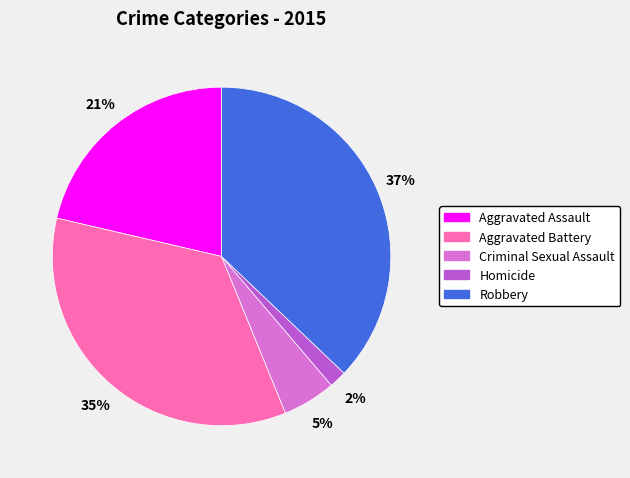

To the nearest percent, what percentage of the pie is Aggravated Assault?

21%